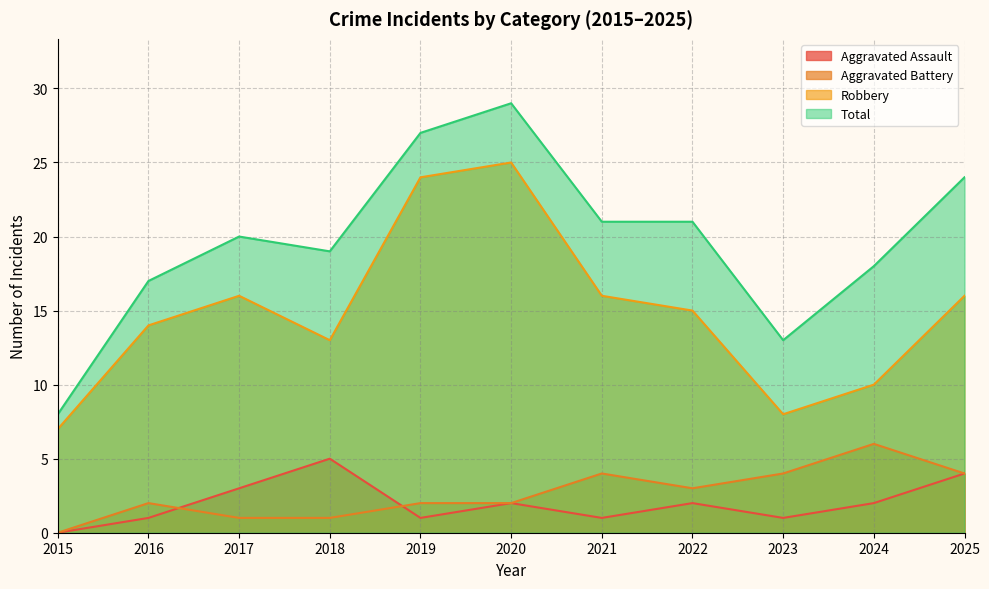

What is the value of the Total point at the 10th from the left?

18